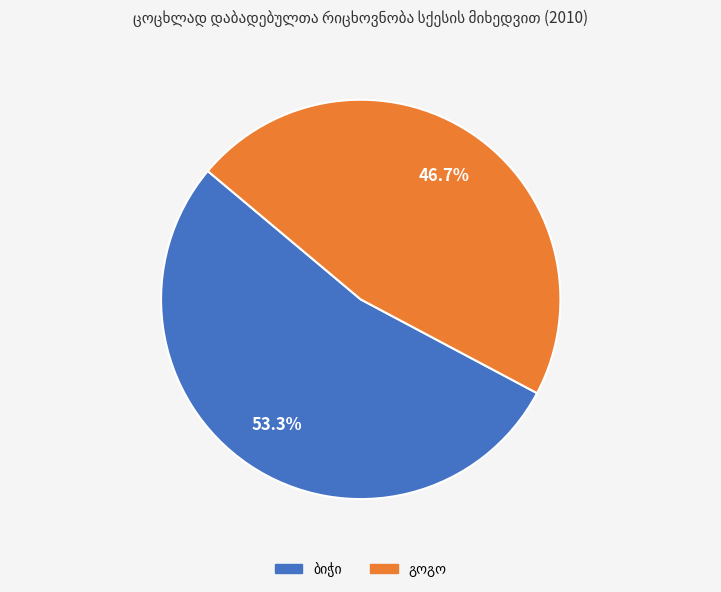

Is there any slice that represents more than half of the pie?

Yes